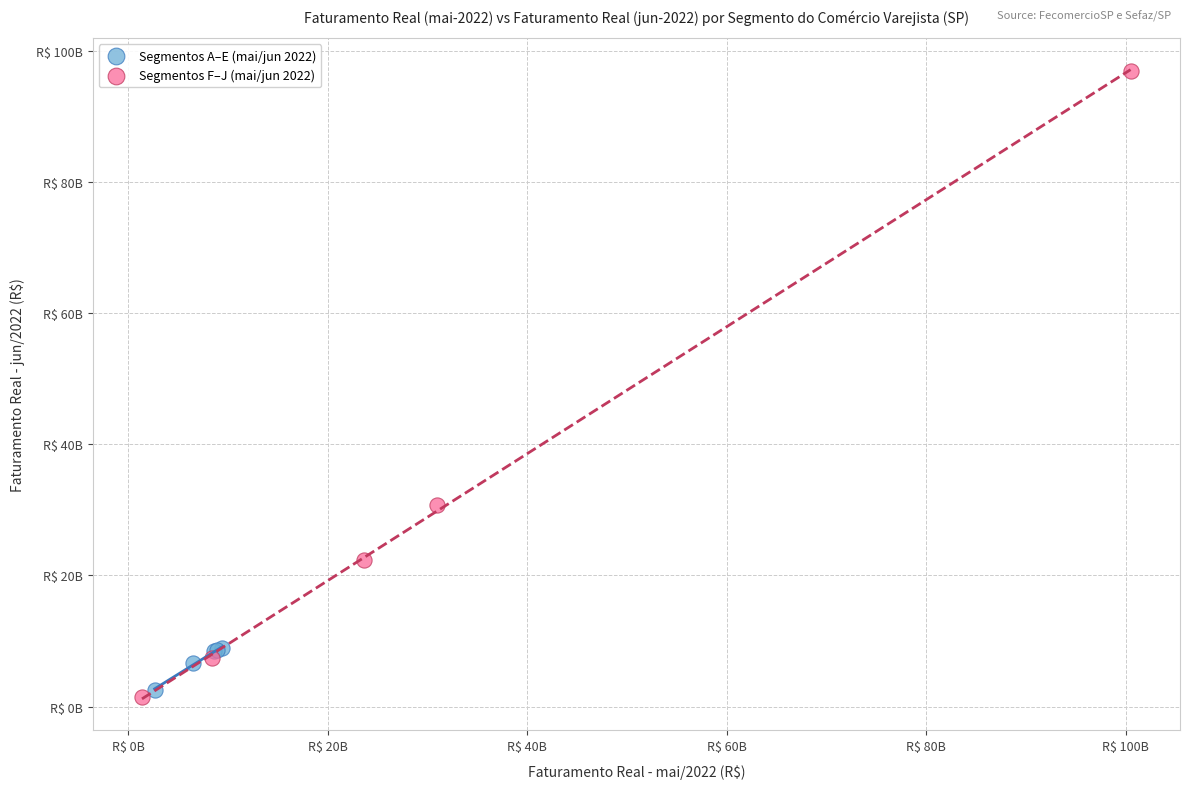

Which series contains the highest Y value?

Segmentos F–J (mai/jun 2022)